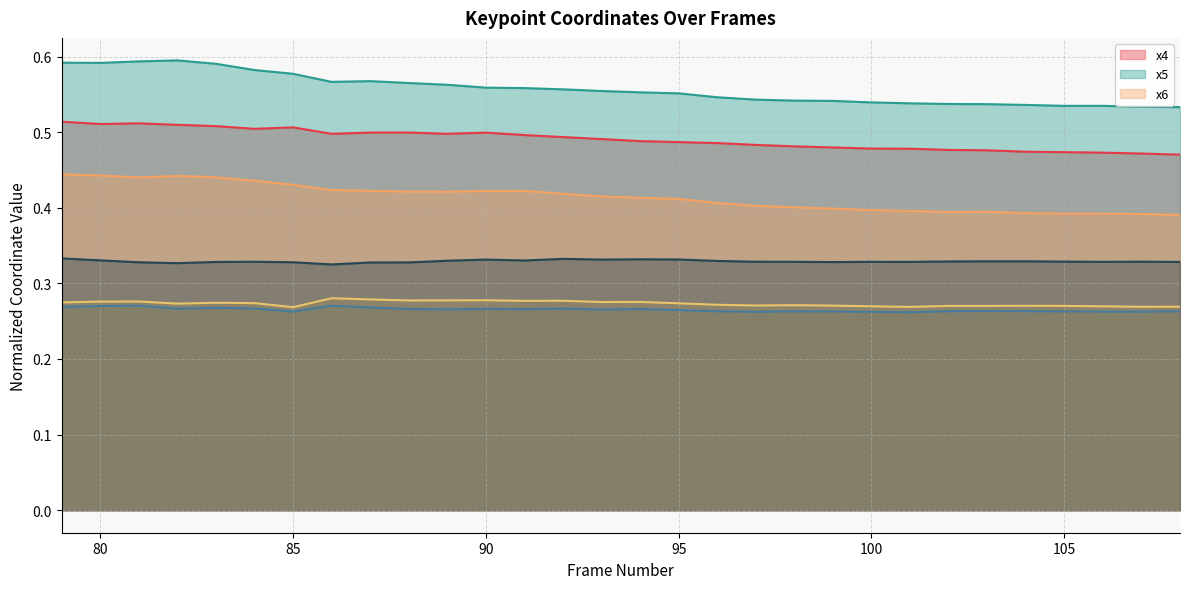

True or false: y5 and x4 cross at least once.

False